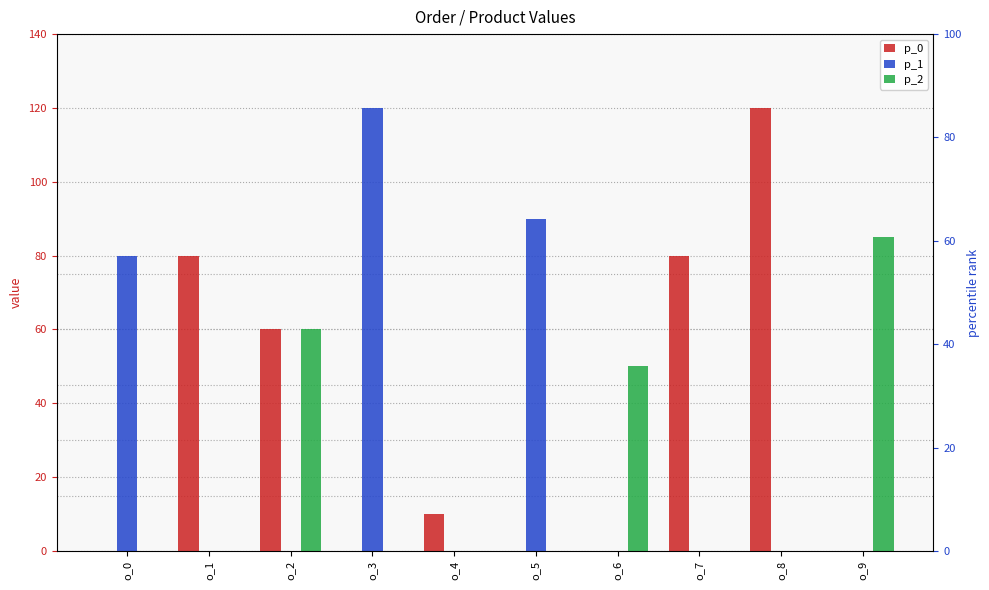

Which series has the widest spread of values?

p_0